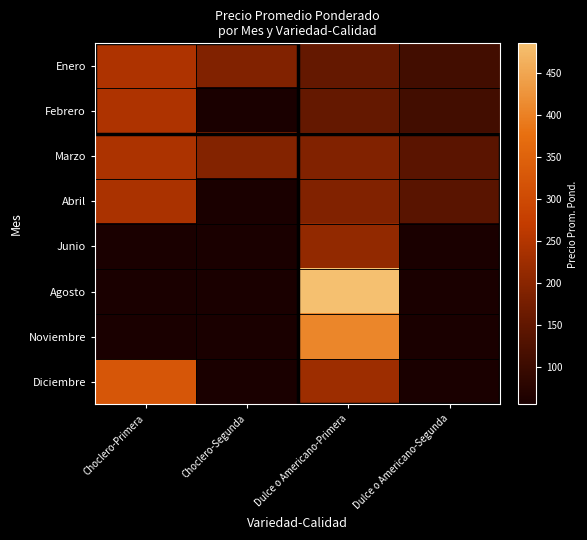

Reading left to right, list all the values displayed in this chart.

Enero: Choclero-Primera=245	Choclero-Segunda=190	Dulce o Americano-Primera=155	Dulce o Americano-Segunda=110
Febrero: Choclero-Primera=245	Choclero-Segunda=55	Dulce o Americano-Primera=155	Dulce o Americano-Segunda=110
Marzo: Choclero-Primera=243	Choclero-Segunda=192	Dulce o Americano-Primera=190	Dulce o Americano-Segunda=141
Abril: Choclero-Primera=240	Choclero-Segunda=55	Dulce o Americano-Primera=190	Dulce o Americano-Segunda=140
Junio: Choclero-Primera=55	Choclero-Segunda=55	Dulce o Americano-Primera=211	Dulce o Americano-Segunda=55
Agosto: Choclero-Primera=55	Choclero-Segunda=55	Dulce o Americano-Primera=486	Dulce o Americano-Segunda=55
Noviembre: Choclero-Primera=55	Choclero-Segunda=55	Dulce o Americano-Primera=407	Dulce o Americano-Segunda=55
Diciembre: Choclero-Primera=325	Choclero-Segunda=55	Dulce o Americano-Primera=225	Dulce o Americano-Segunda=55